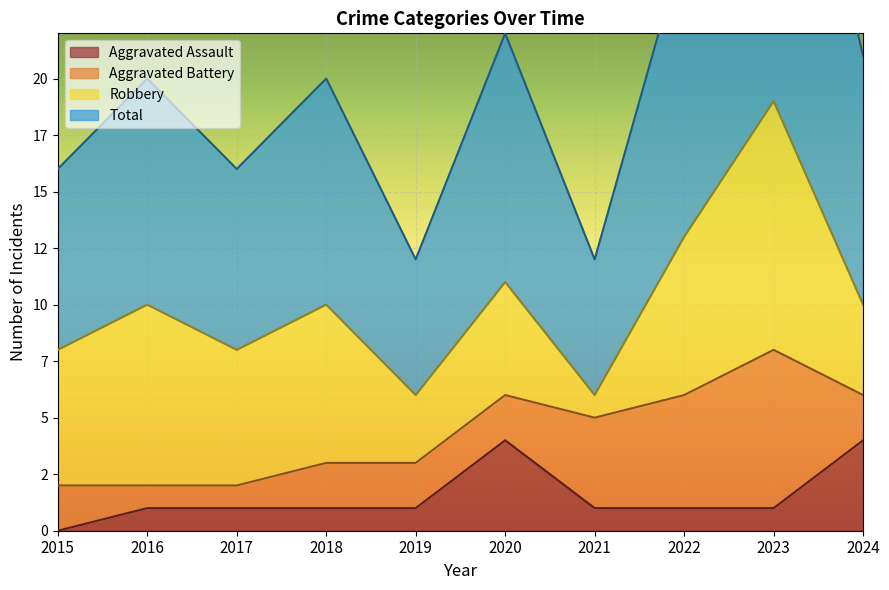

What is the maximum value for Aggravated Assault?

4